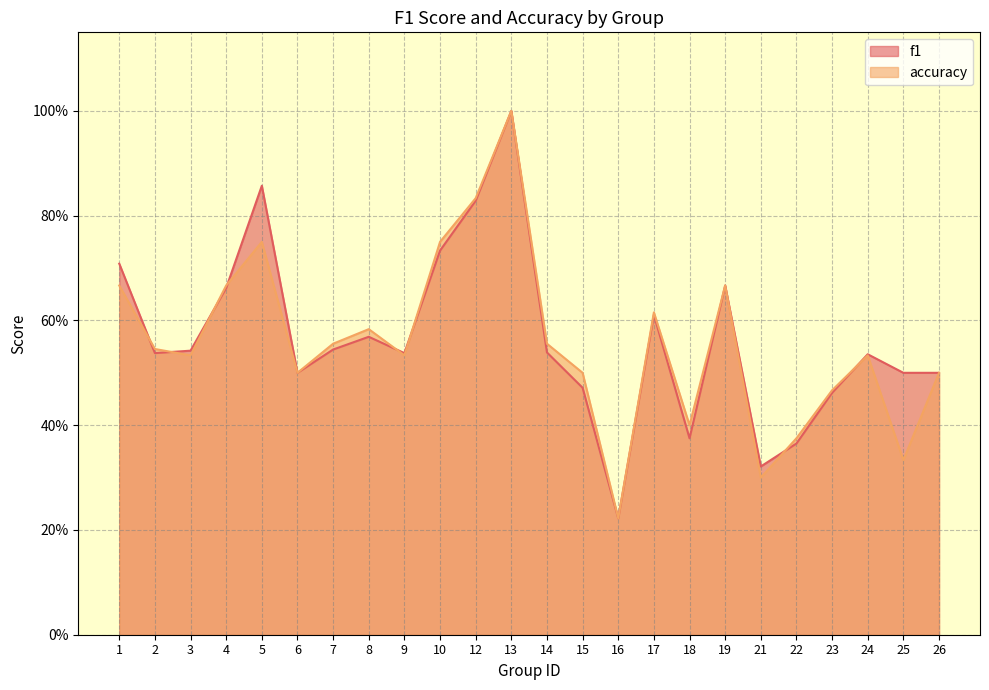

What is the smallest value displayed?

0.2